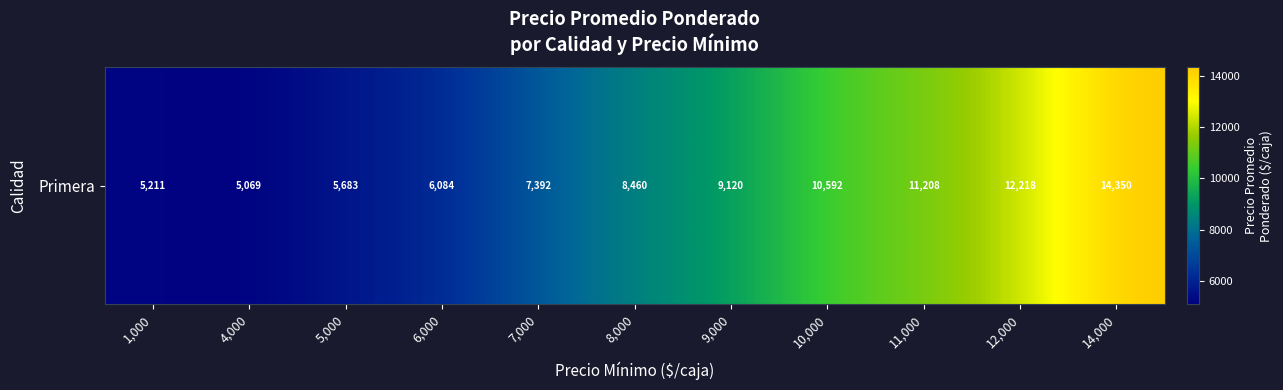

What is the change in value from 9,000 to 10,000?

+1472.2